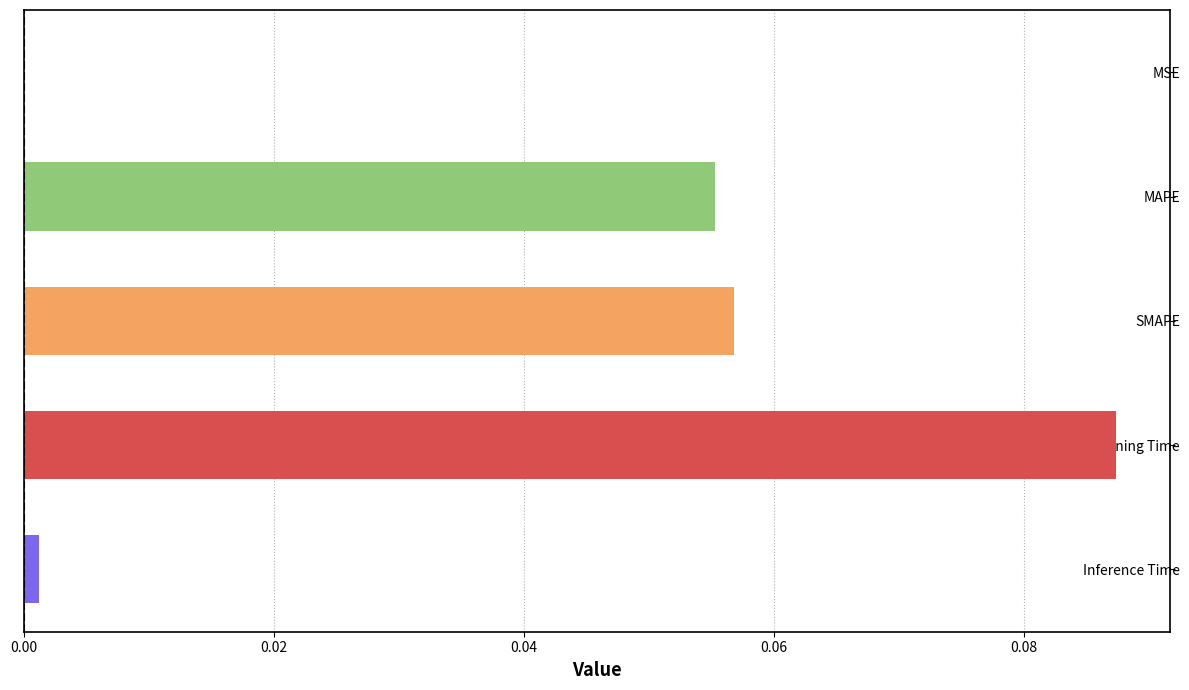

The chart shows a value of 0.0 at MSE. True or false?

True